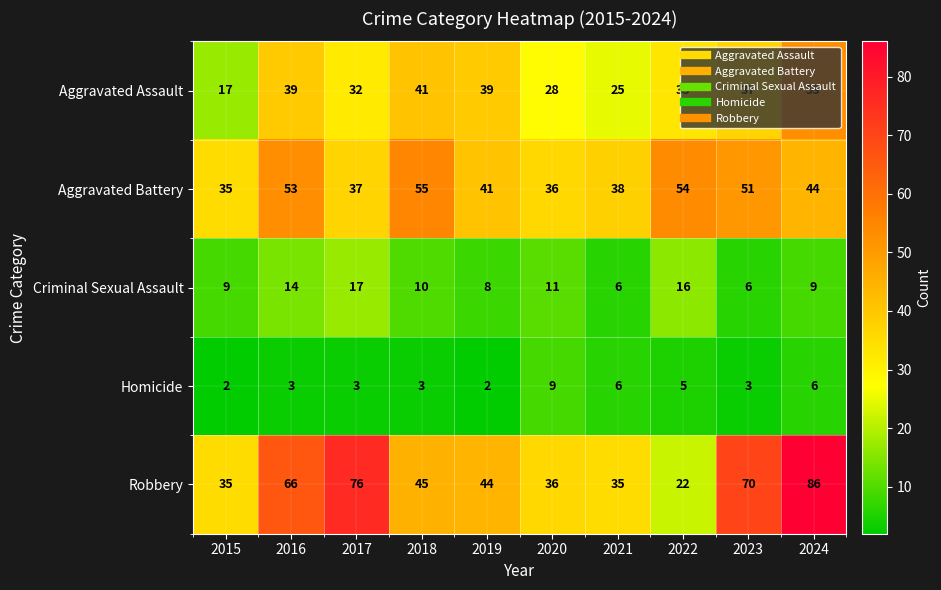

Which series has the widest spread of values?

Robbery